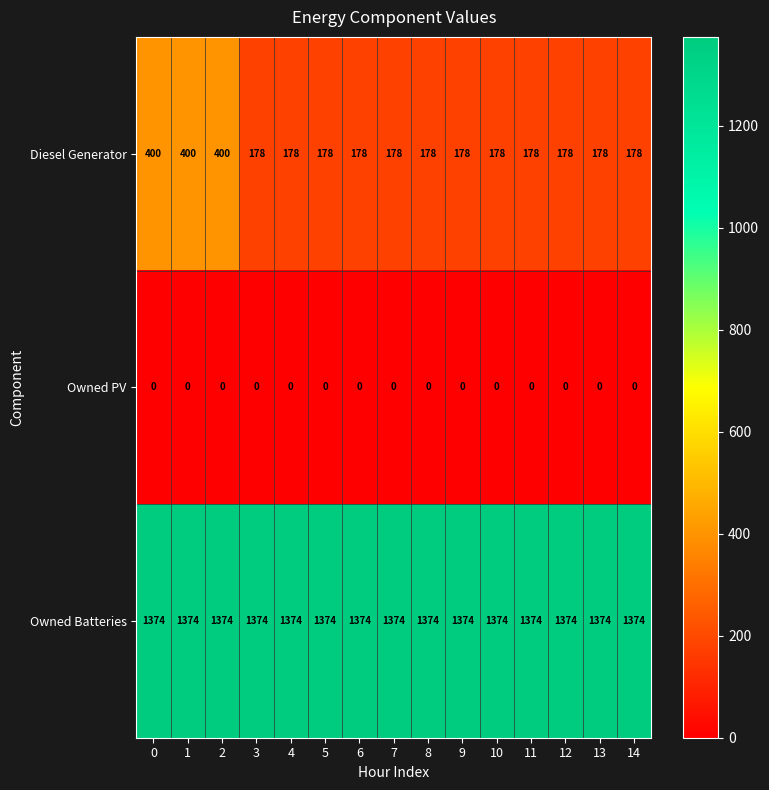

Is it true that Owned Batteries equals 1954 at 4?

False